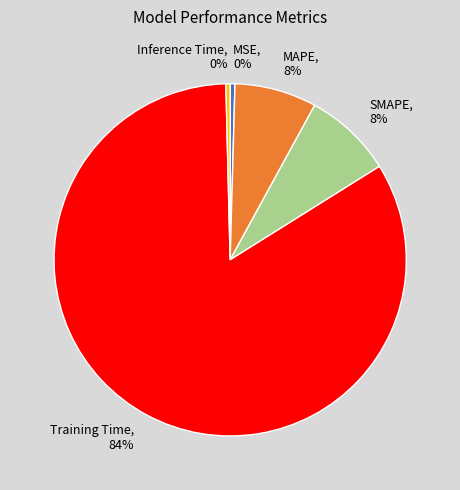

How many slices are in this pie chart?

5